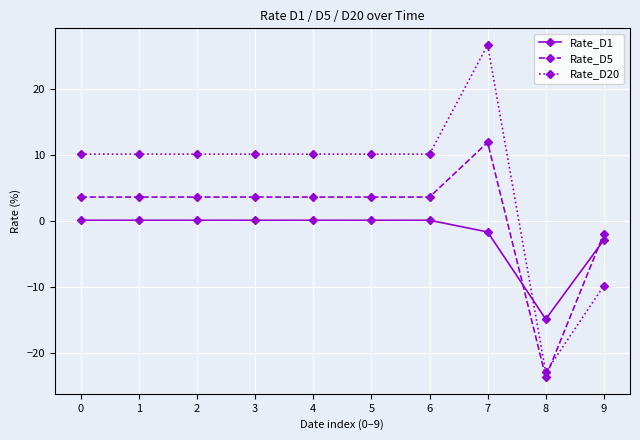

Rank the series by their average value, from highest to lowest.

Rate_D20, Rate_D5, Rate_D1